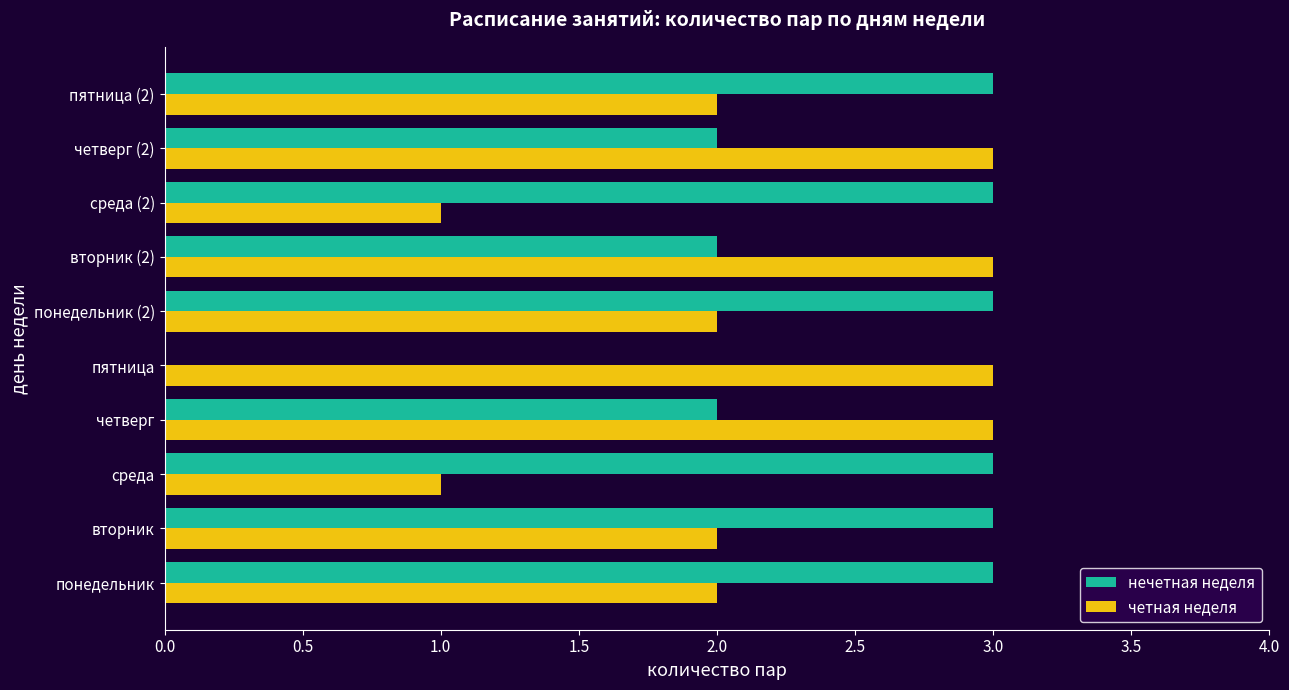

What is the sum of all четная неделя values?

22